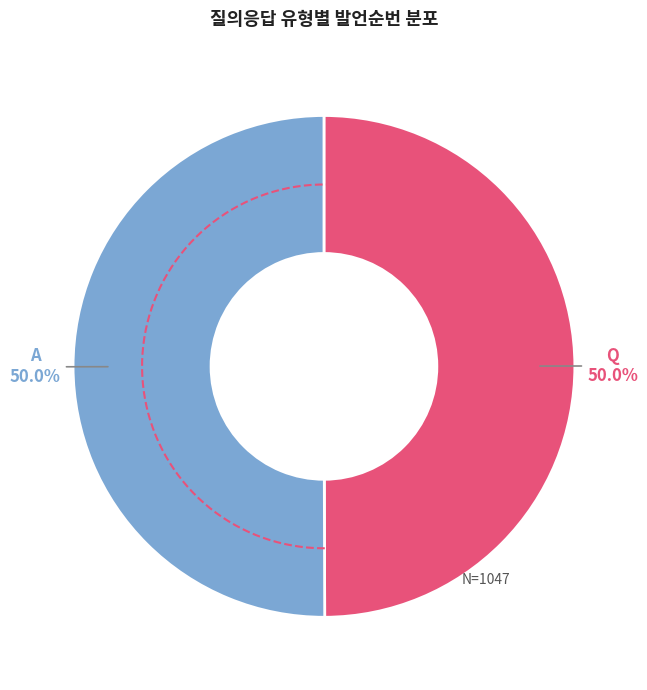

What percentage is the Q slice, to the nearest percent?

50%